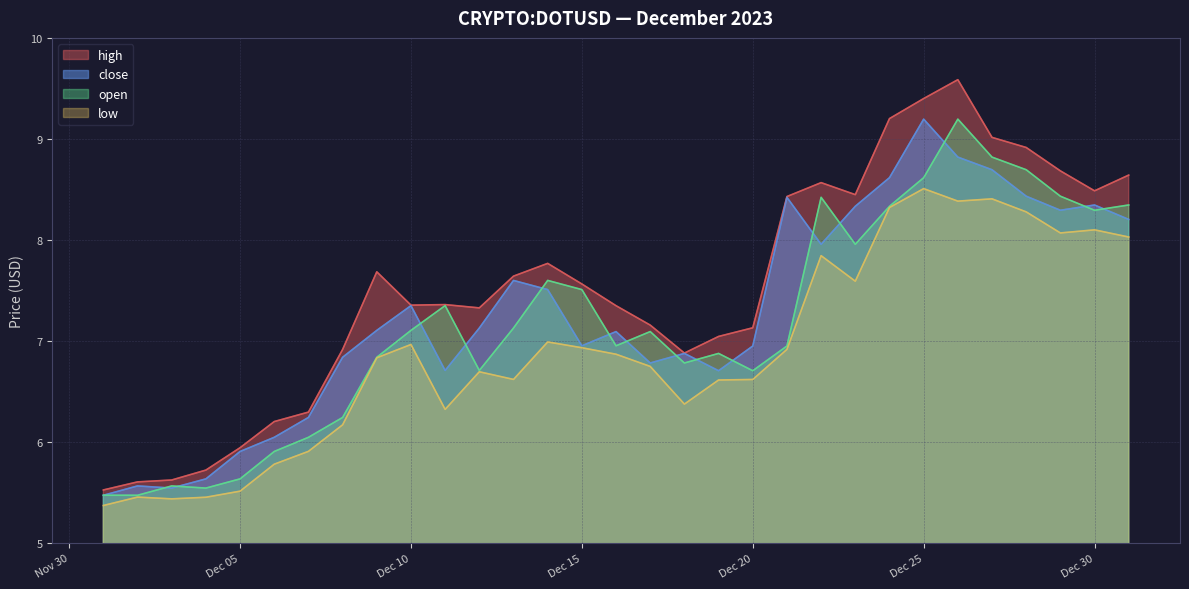

What is the maximum value shown in the chart?

9.6